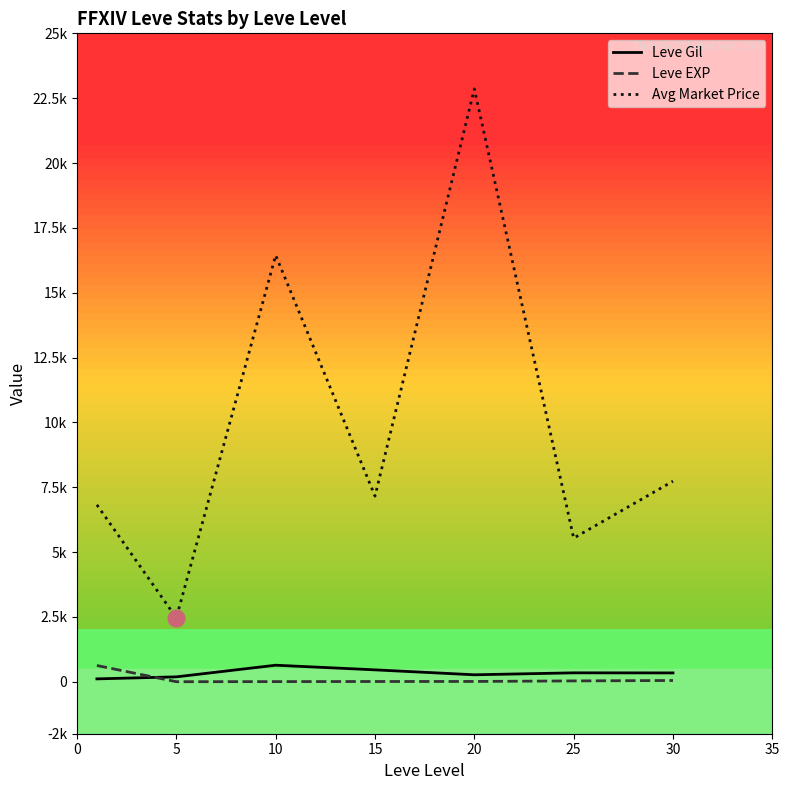

What is the value of the Leve EXP point at the 7th from the left?

52.0